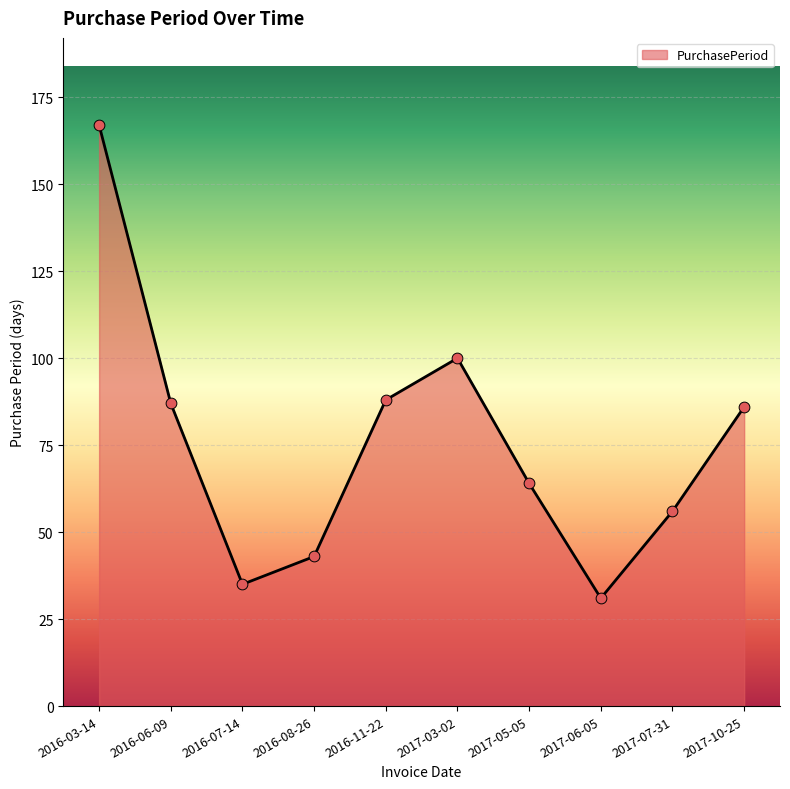

Which has a higher value, 2017-05-05 or 2016-06-09?

2016-06-09